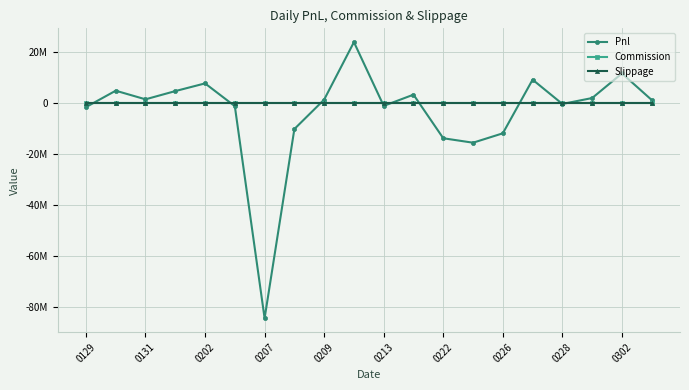

Does the chart have visible grid lines?

Yes